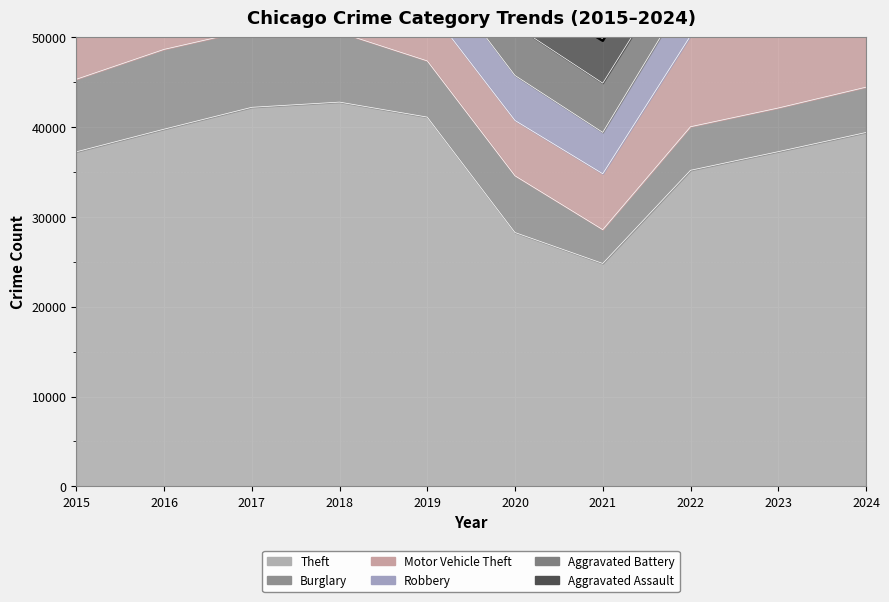

Rank the series at 2021 from lowest to highest value.

Burglary, Robbery, Aggravated Assault, Aggravated Battery, Motor Vehicle Theft, Theft